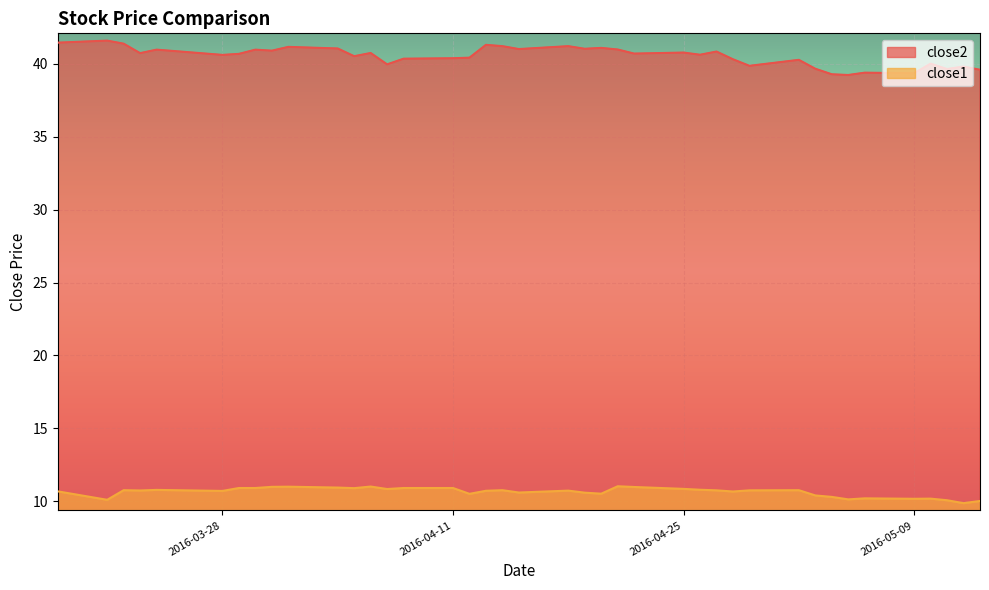

What is the difference between the maximum and minimum values in the close2 series?

2.4